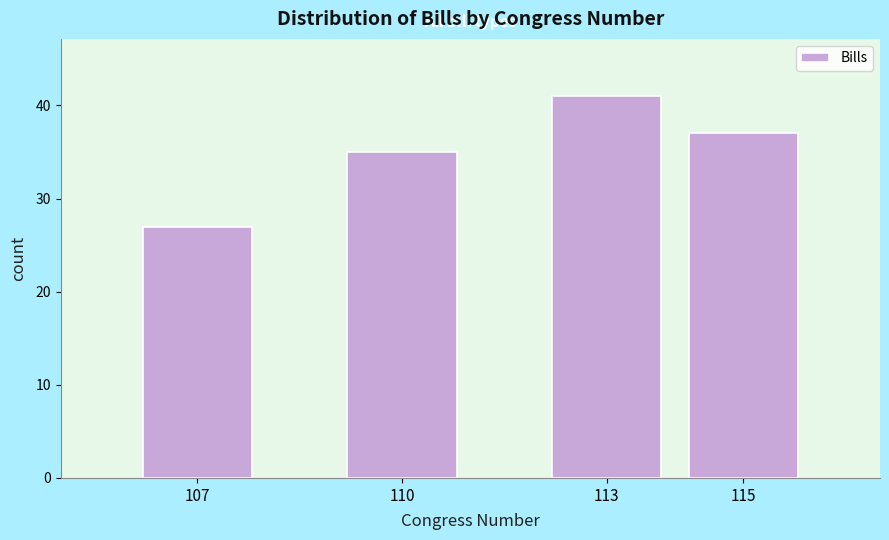

Reading right to left, list all the values displayed in this chart.

37	41	35	27